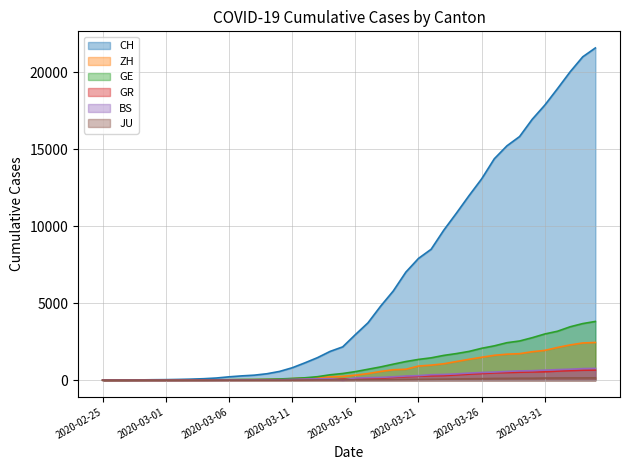

Where do ZH and GE first cross each other?

2020-02-26 and 2020-02-27